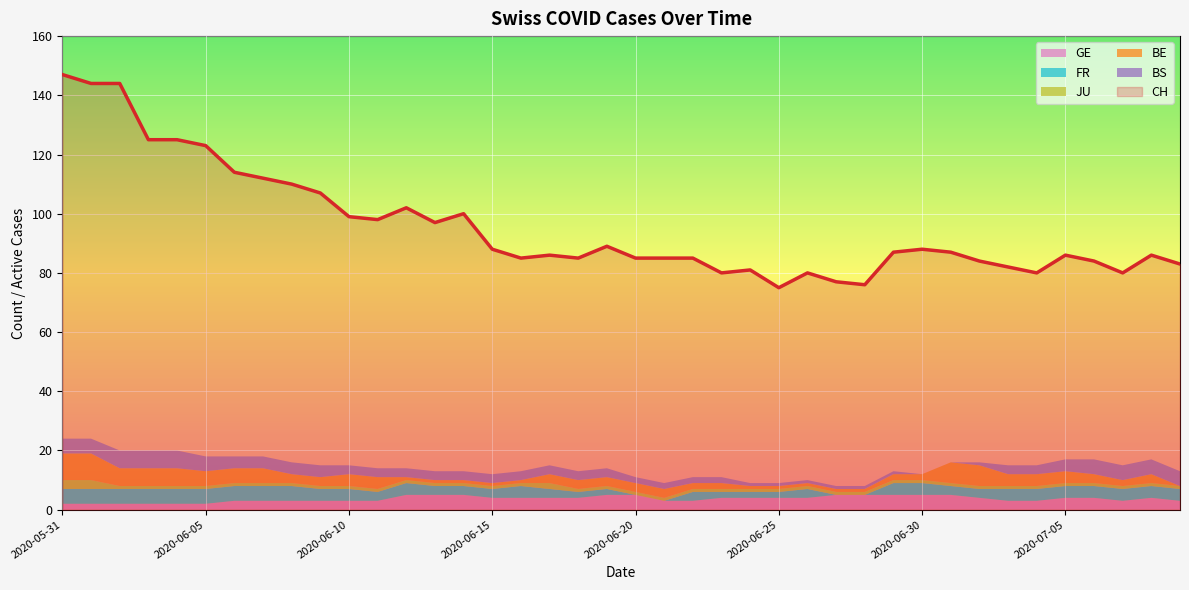

True or false: FR and CH cross at least once.

False